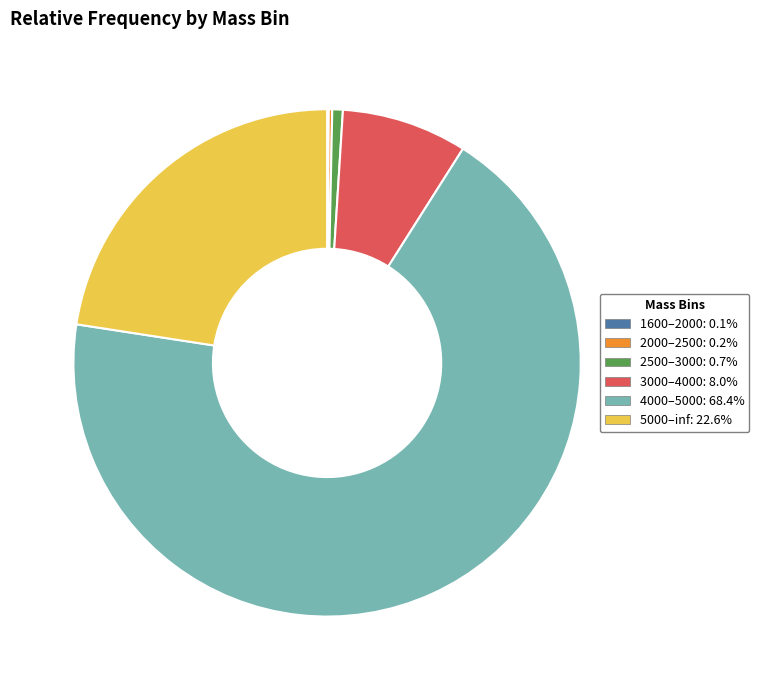

What is the largest slice in the pie chart?

4000–5000